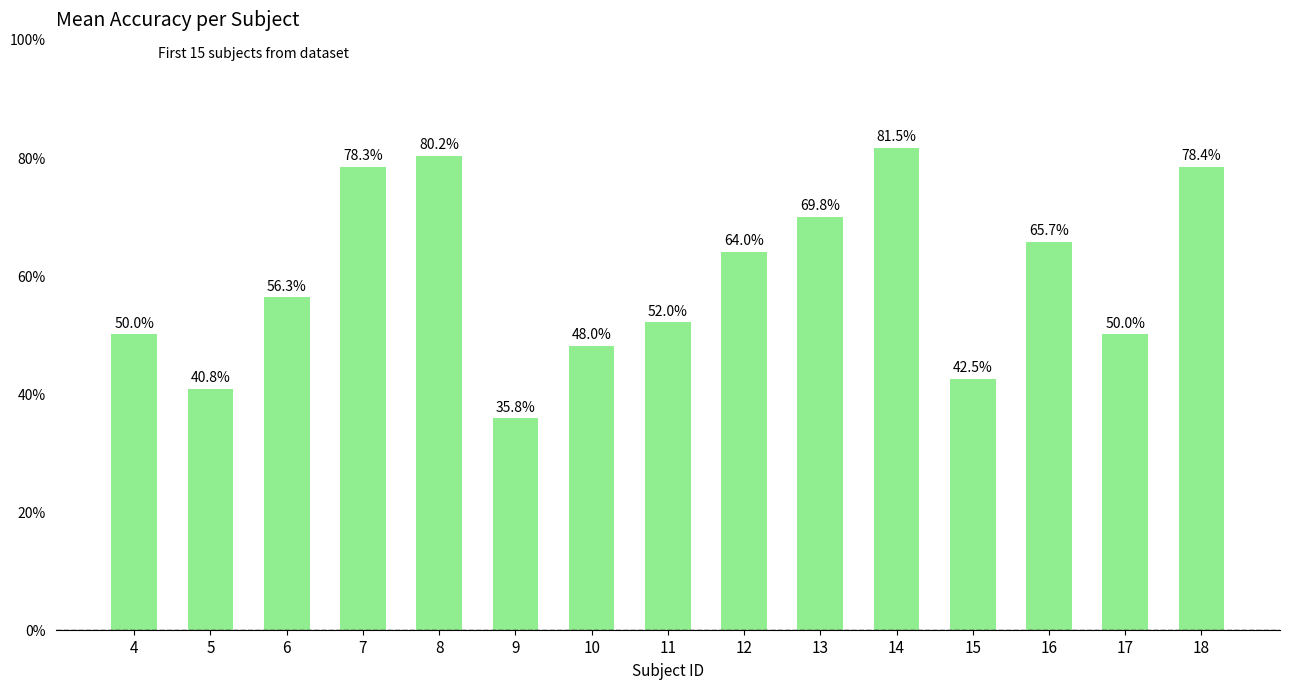

Which category has the lowest value across all series?

9